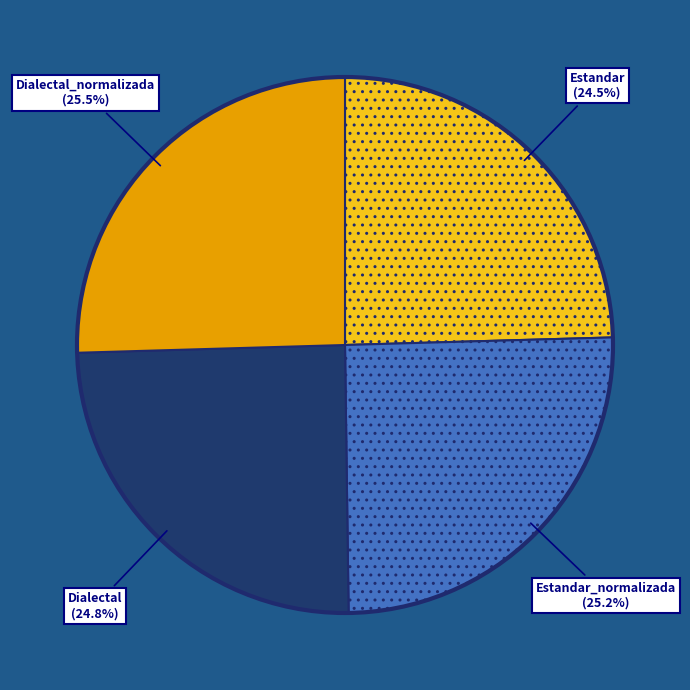

True or false: Estandar_normalizada accounts for 15% of the total.

False